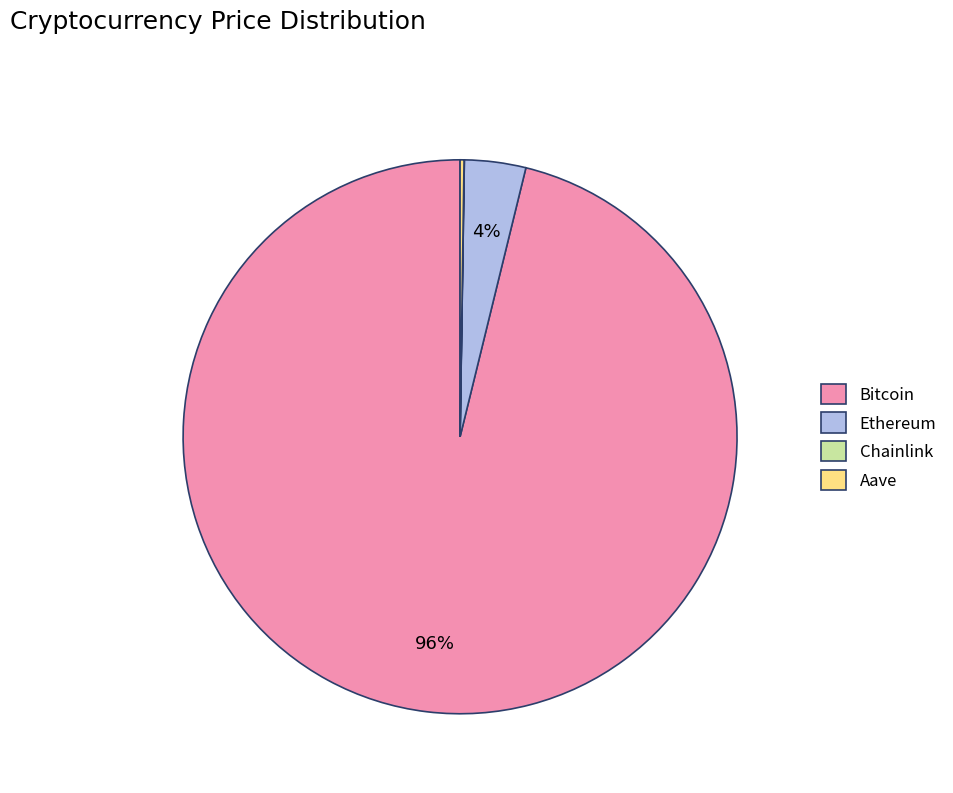

What percentage is the Bitcoin slice, to the nearest percent?

96%